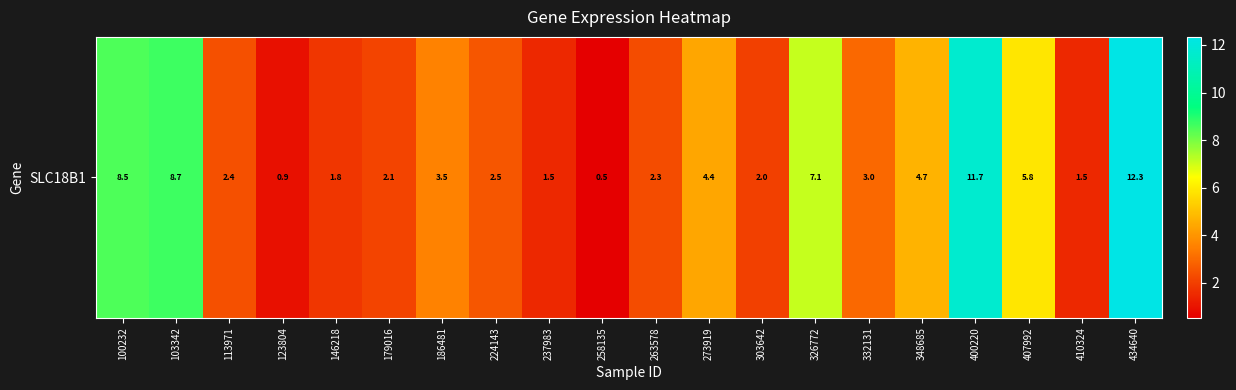

What is the change in value from 407992 to 434640?

+6.5